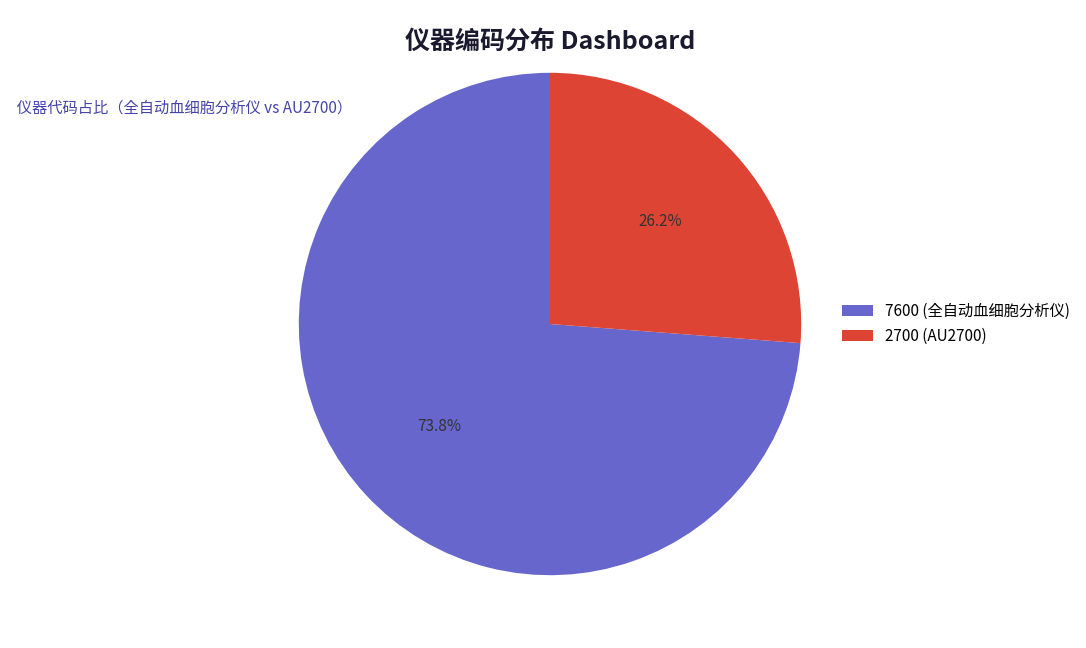

Does any single category account for the majority?

Yes